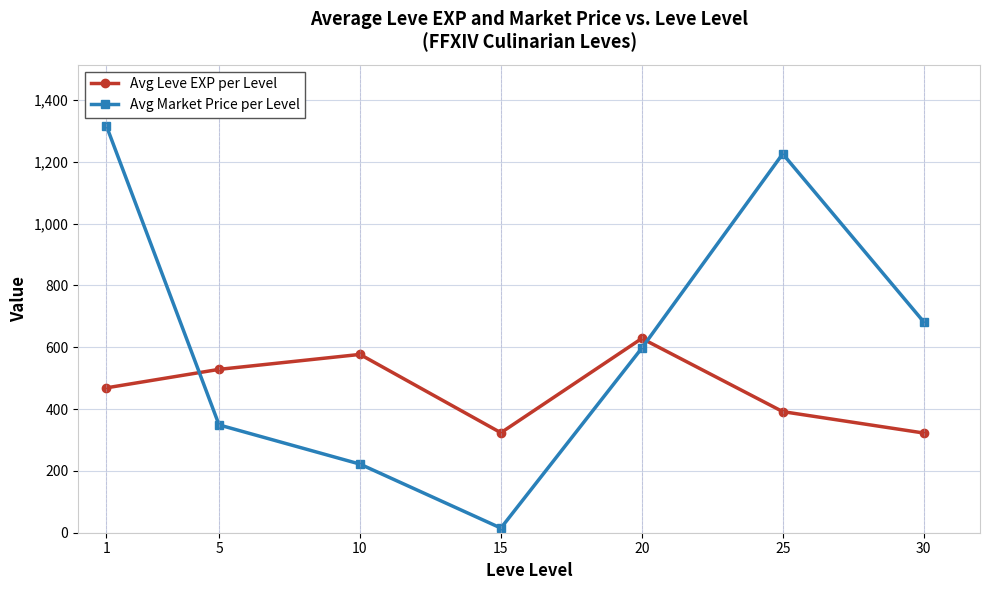

What is the difference between the maximum and second lowest values in the Avg Leve EXP per Level series?

305.0